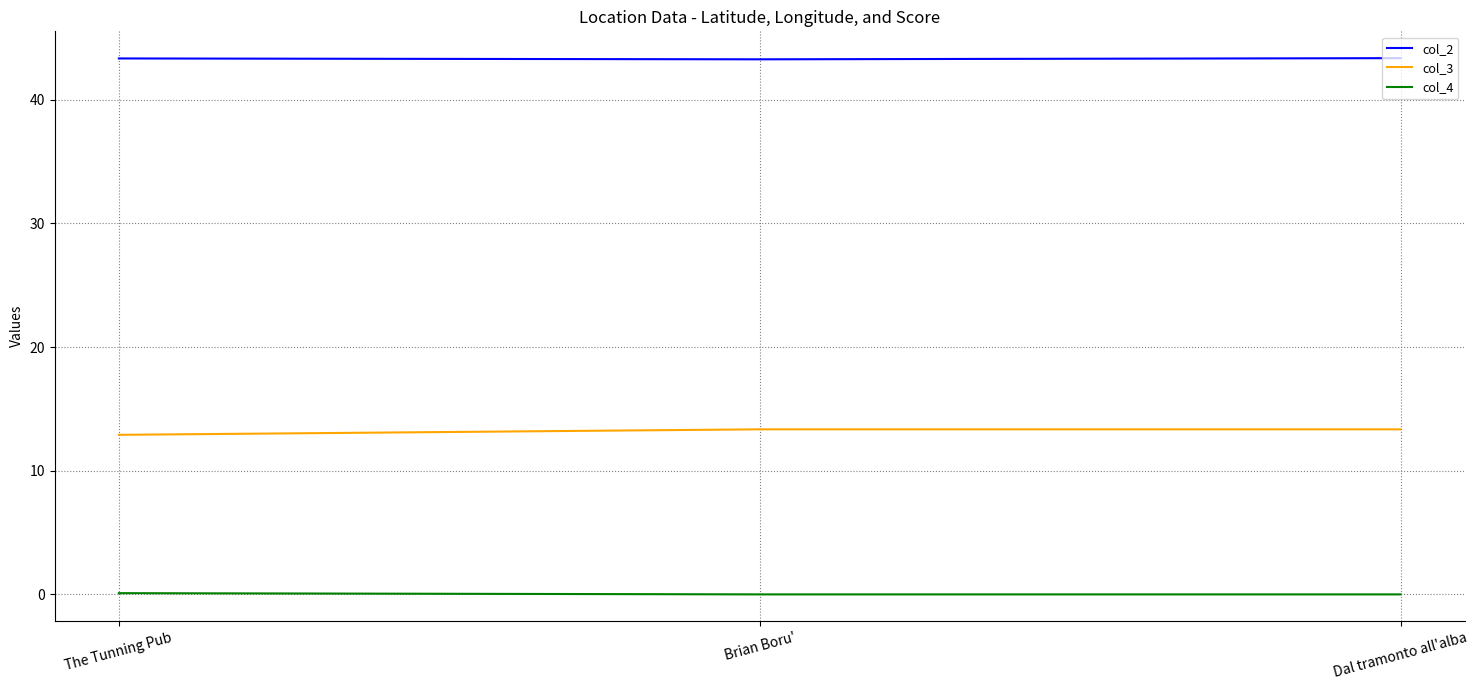

Which series has the largest total across all categories?

col_2